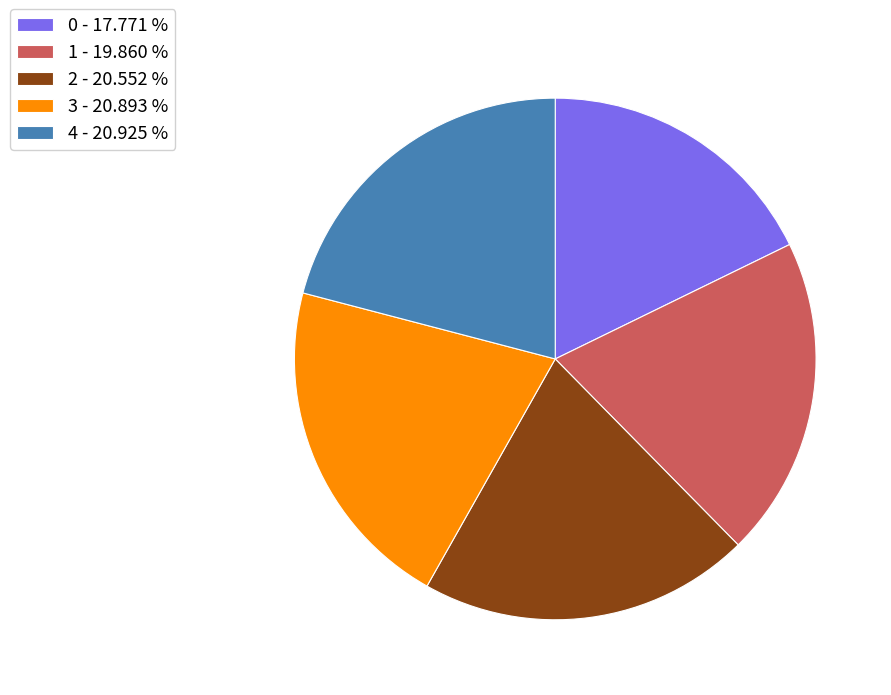

Do 0 and 2 together represent more than half of the pie?

No